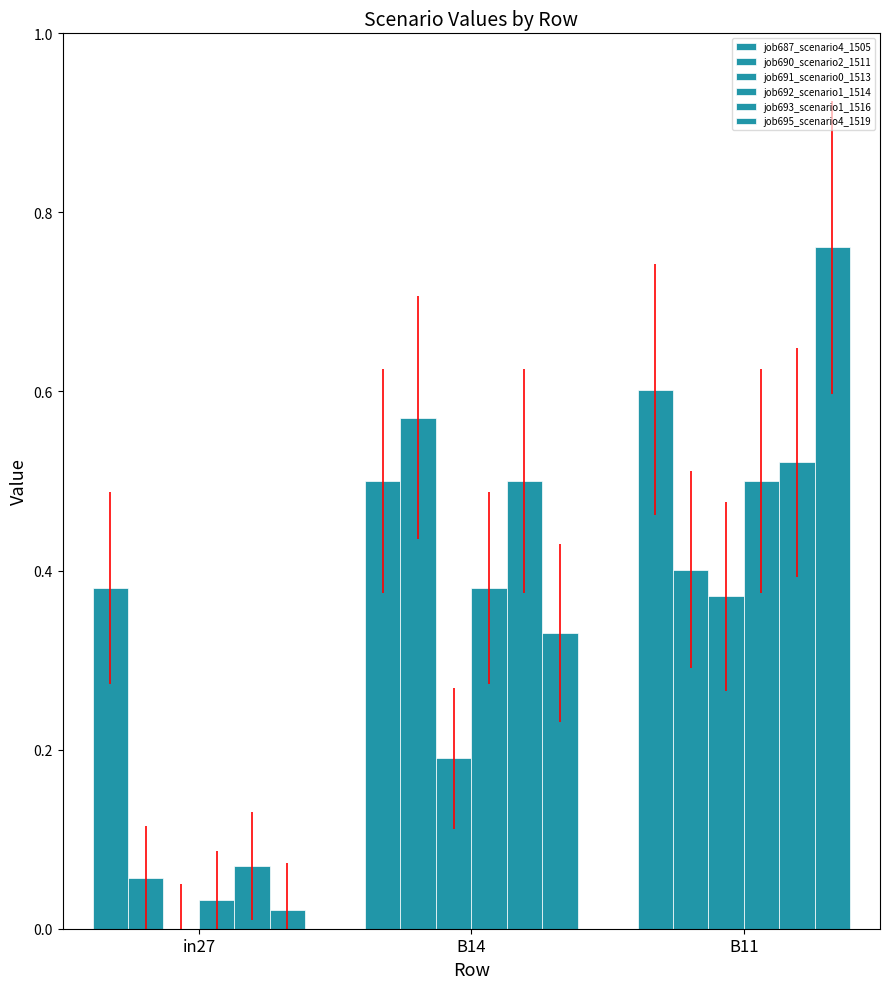

What is the label of the 1st bar from the left?

in27